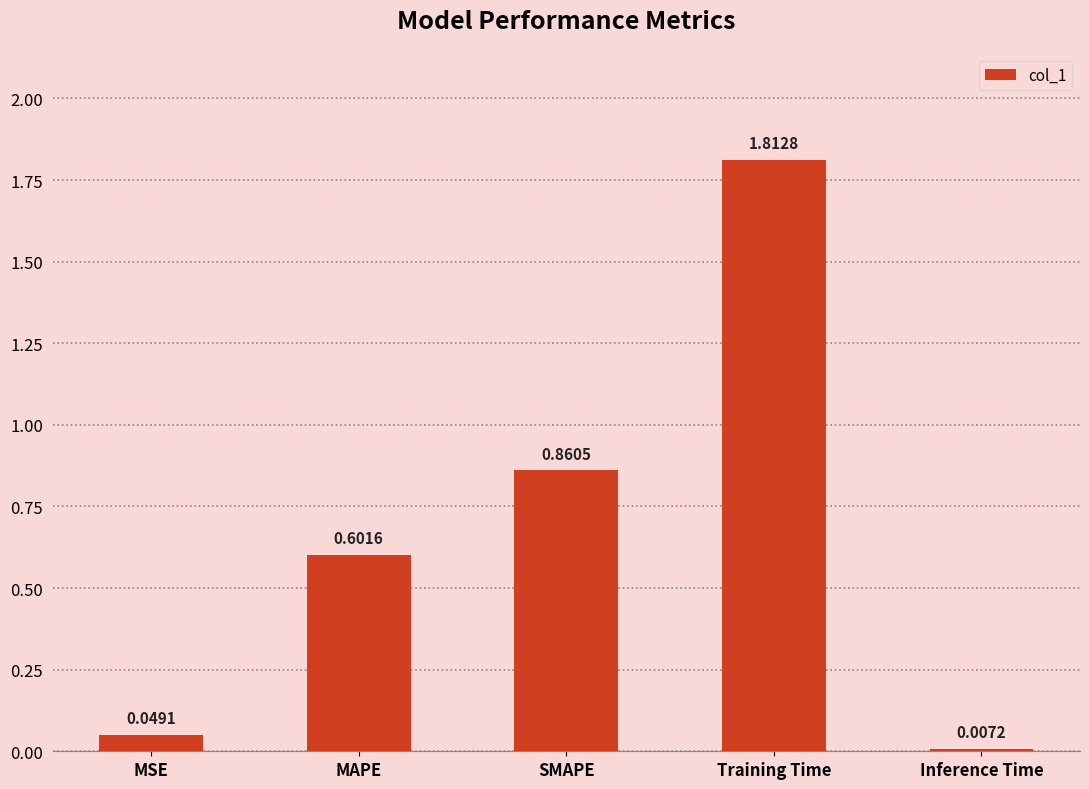

What is the difference between the values at Inference Time and MAPE?

0.6